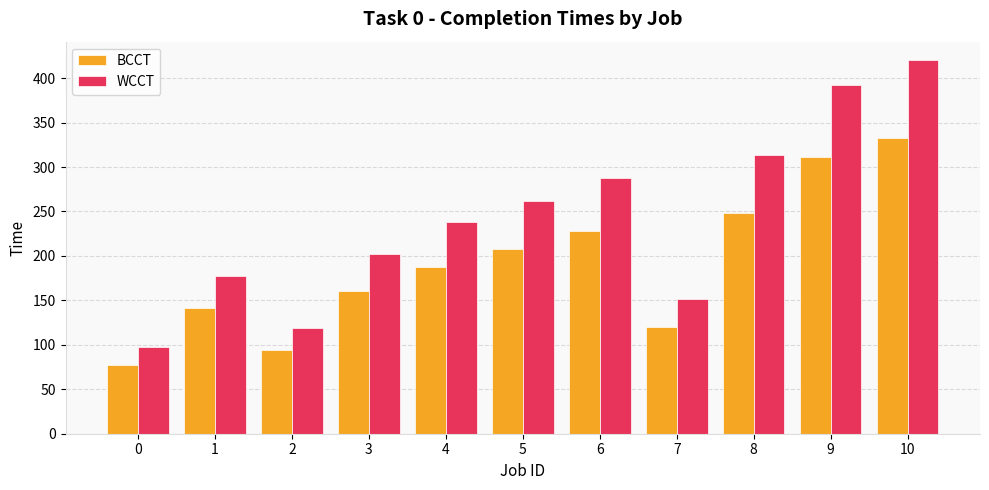

What is the greatest value displayed?

420